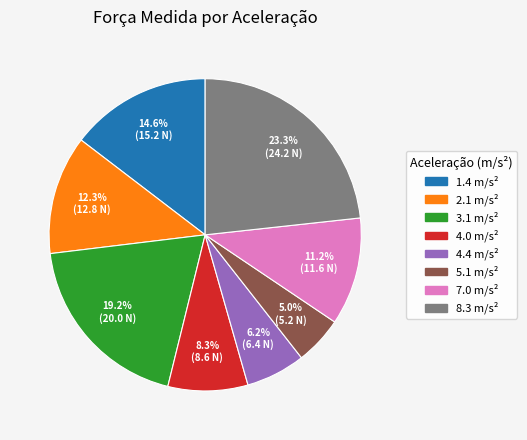

Is there any slice that represents more than half of the pie?

No